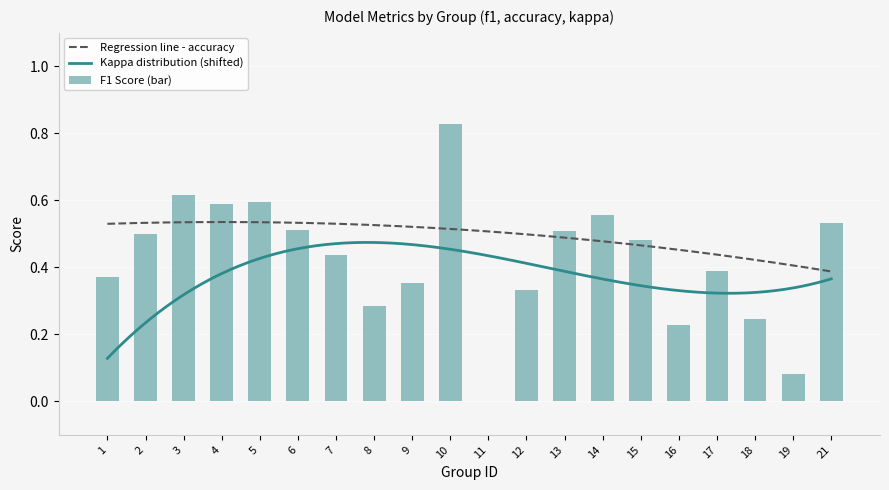

The value of F1 Score (bar) at 7 is 0.3. True or false?

False